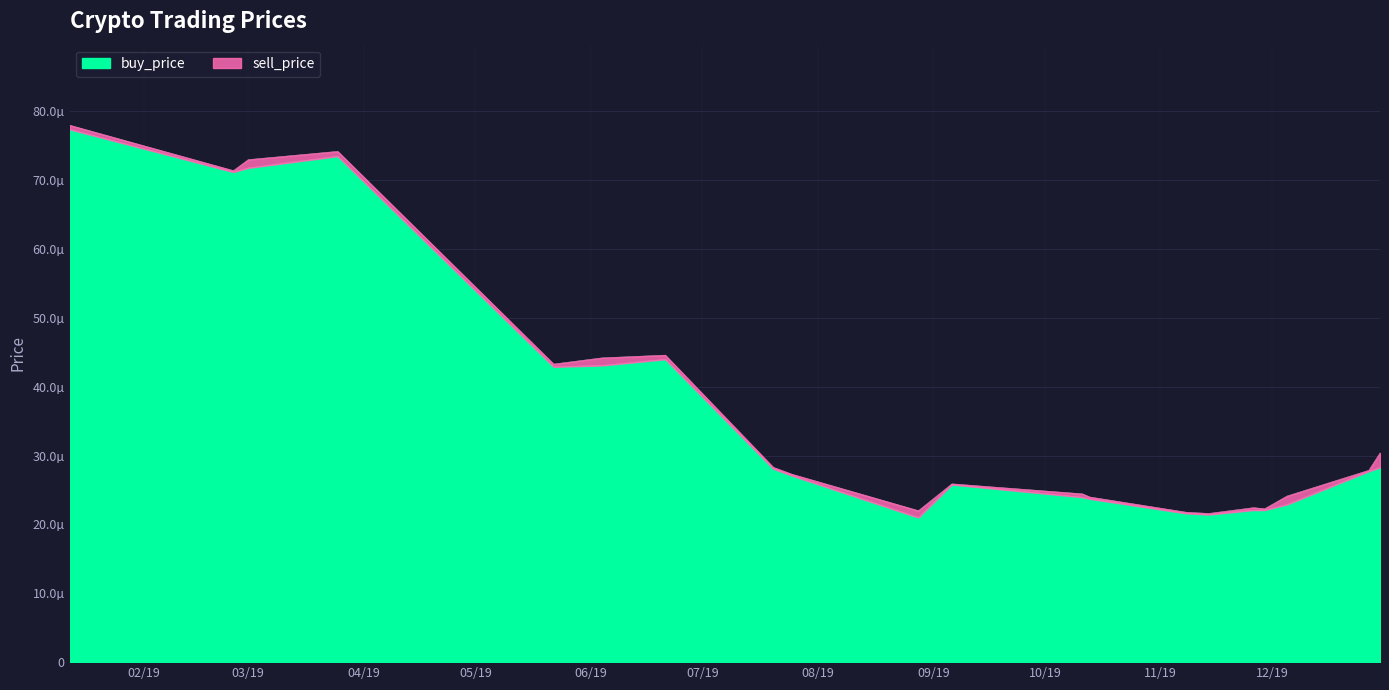

List the series in order of their overall mean, lowest first.

buy_price, sell_price